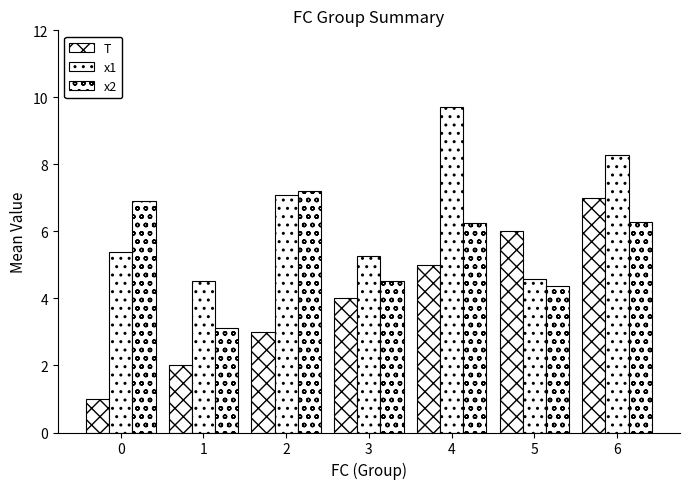

How many series are shown in this chart?

3